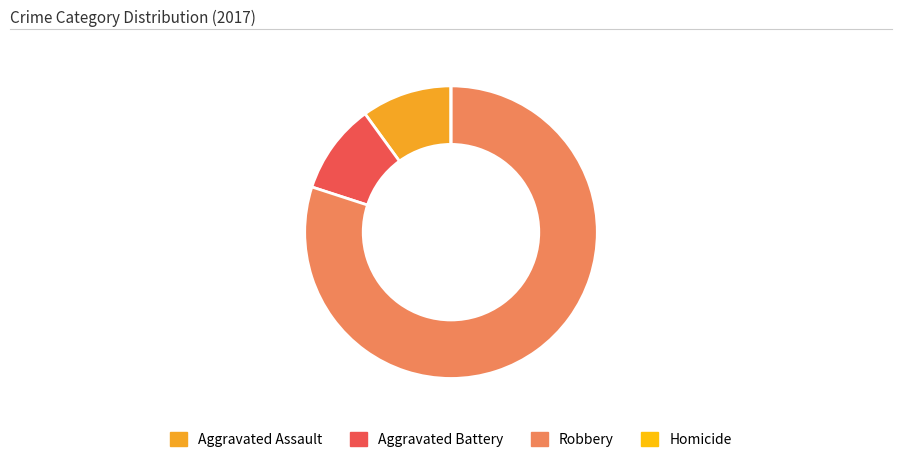

True or false: Aggravated Battery accounts for 25% of the total.

False